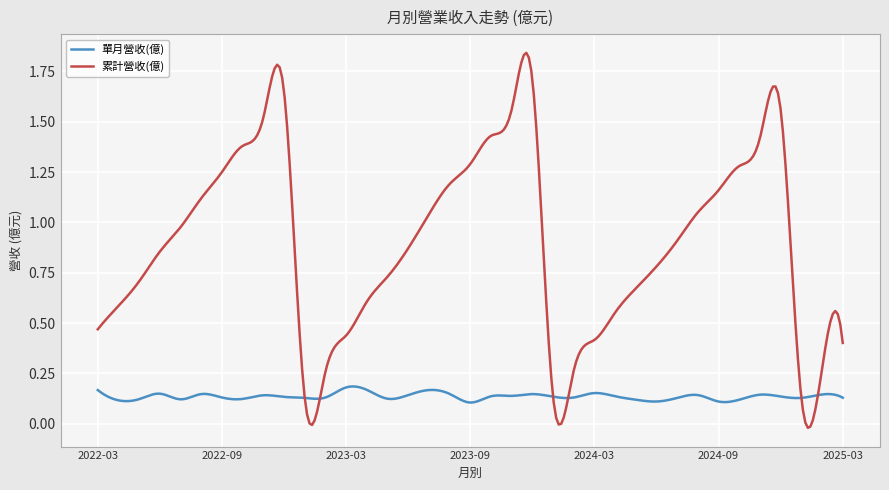

Which series has the widest spread of values?

累計營收(億)